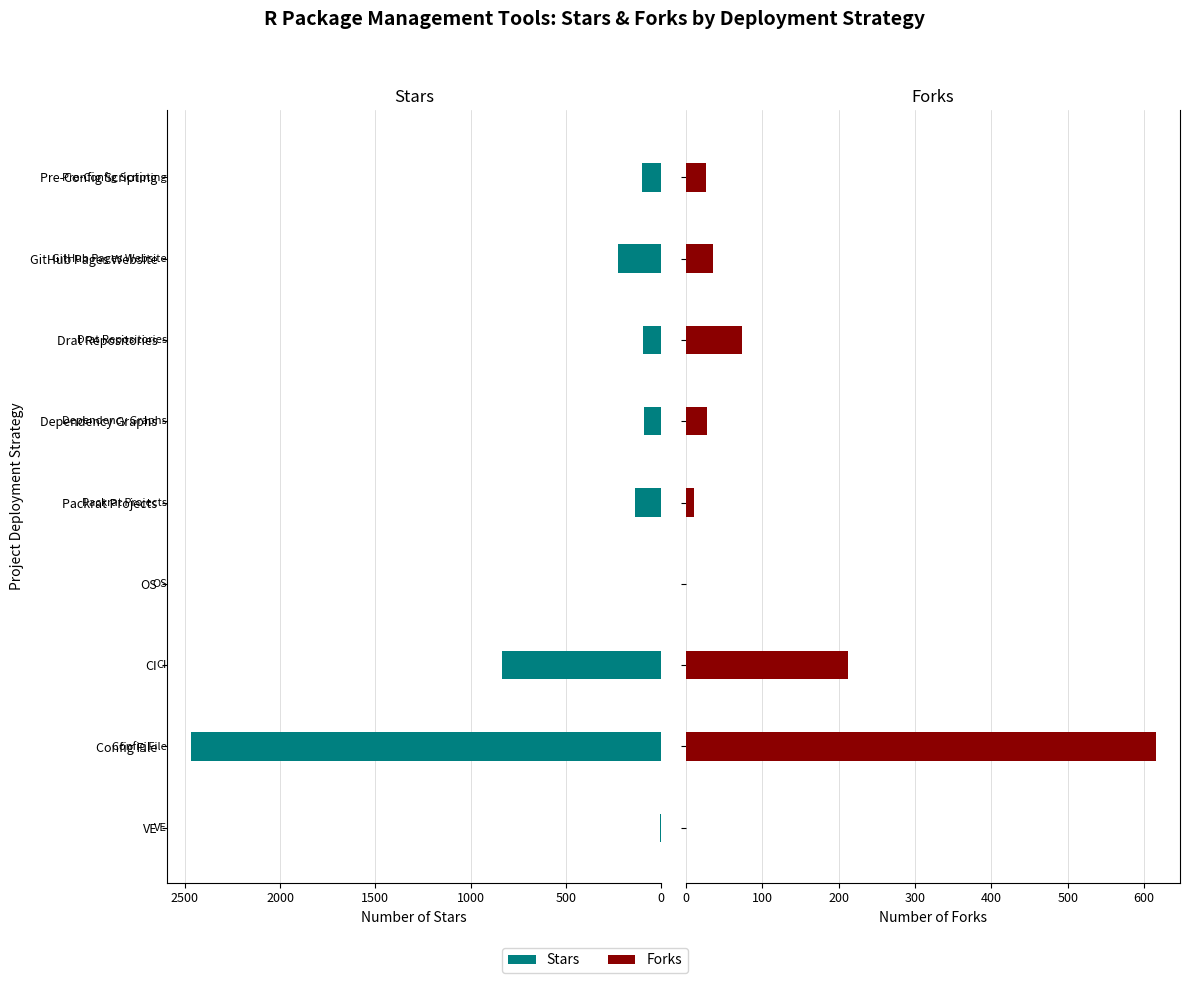

Is it true that Stars equals 229 at GitHub Pages Website?

True